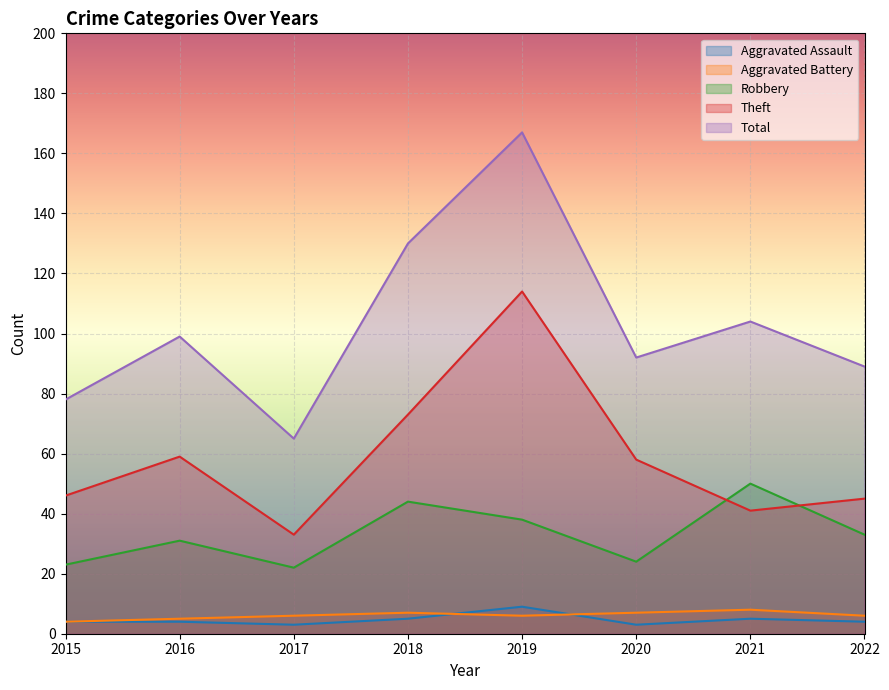

At how many categories does at least one series exceed 91?

5